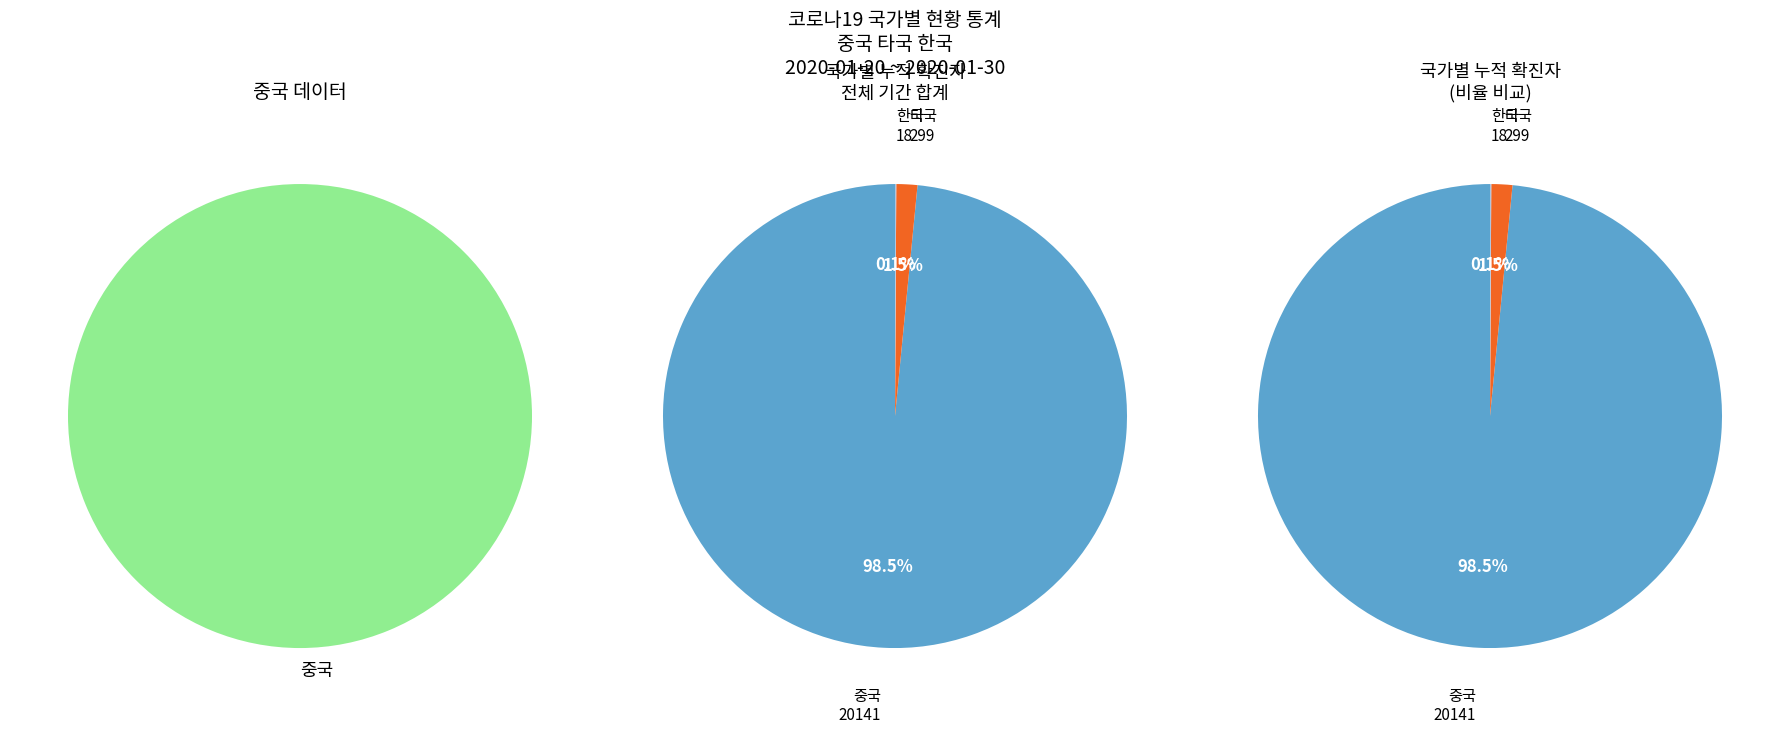

At 2020-01-20, list the series in order from smallest to largest.

한국, 타국, 중국